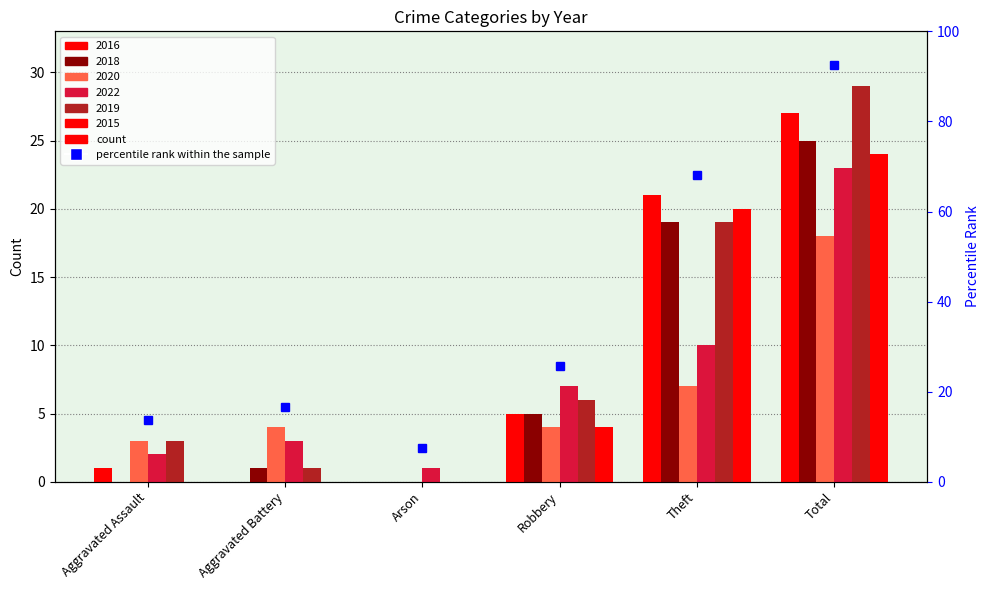

What is the average value of the 2019 series?

10